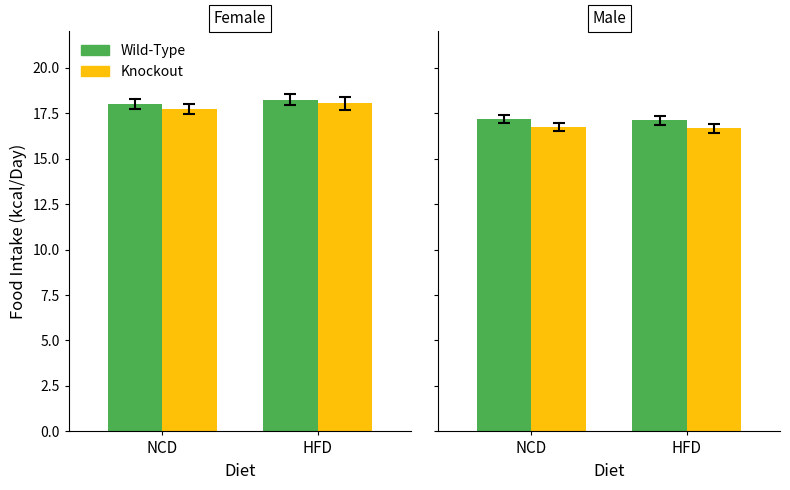

What is the approximate value of Wild-Type at HFD?

17.1